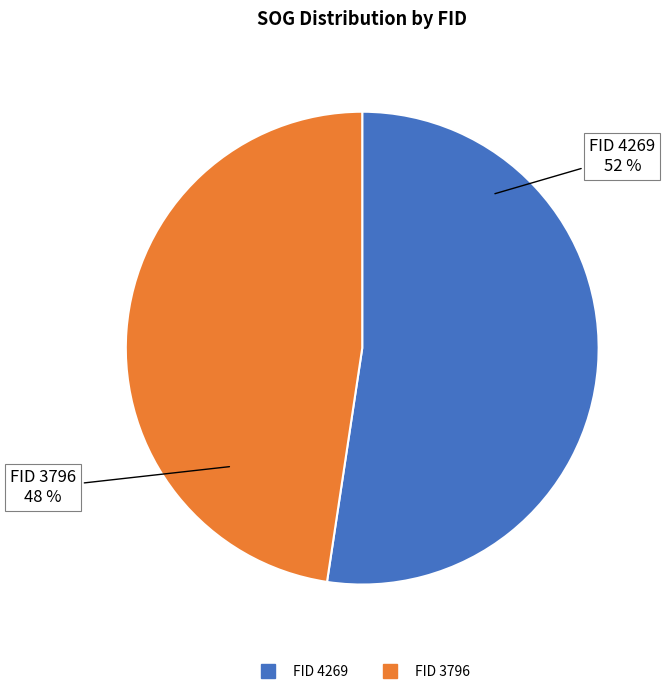

How many segments does this pie chart have?

2